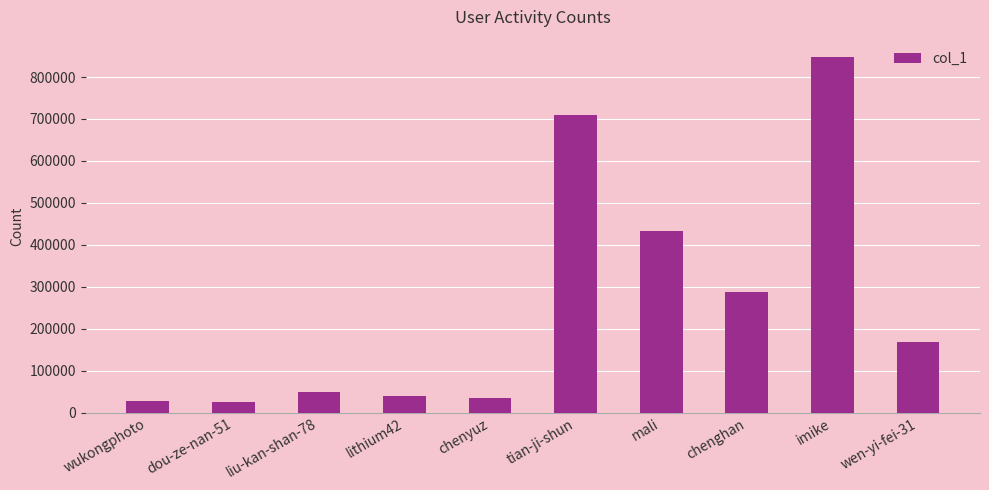

What is the sum of all values?

2624048